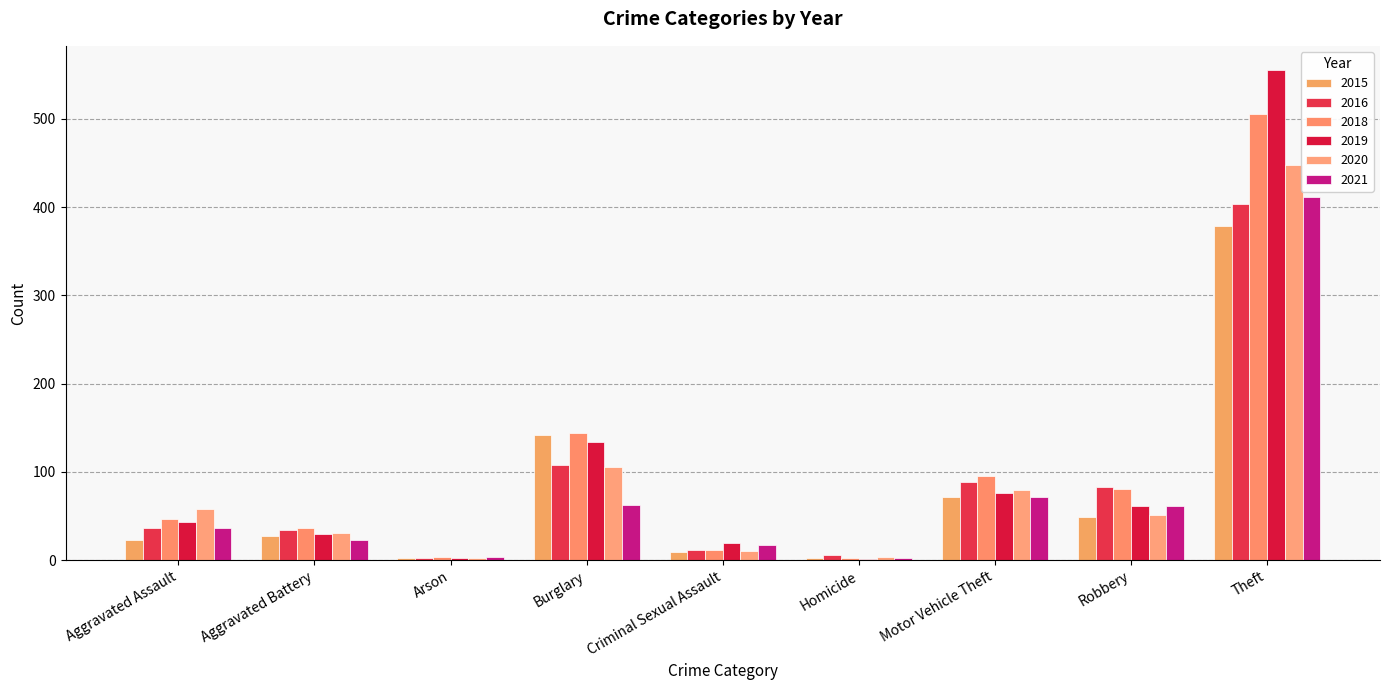

What is the sum of the 2016 values at Aggravated Battery and Arson?

37